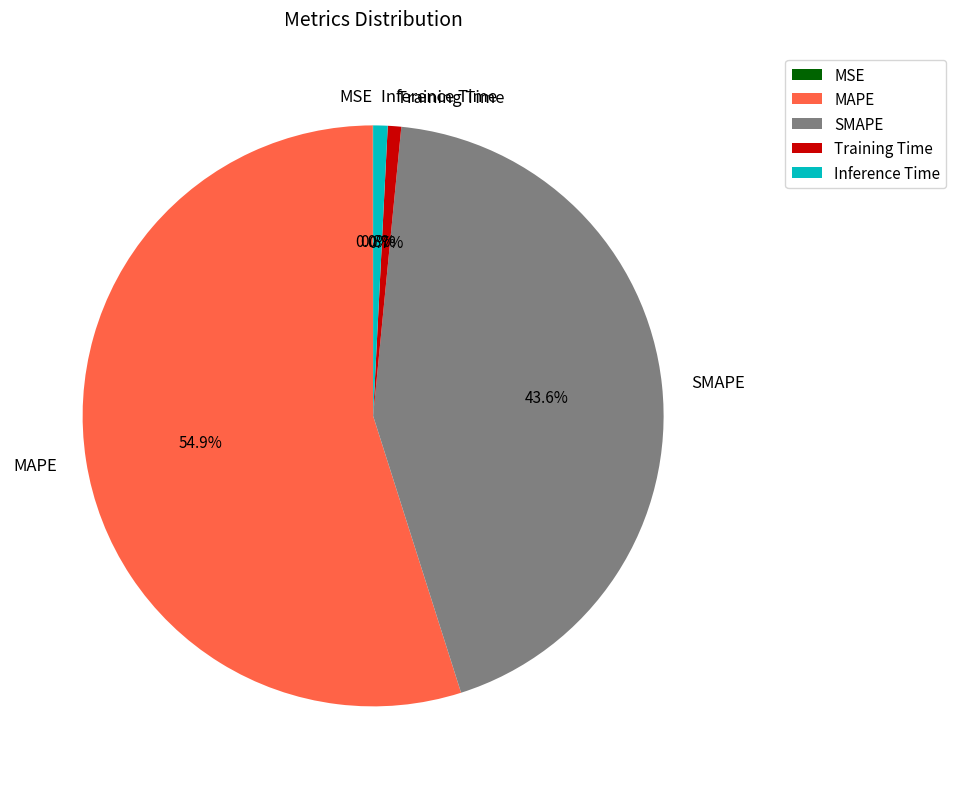

Combined, do Inference Time and SMAPE account for over 50%?

No